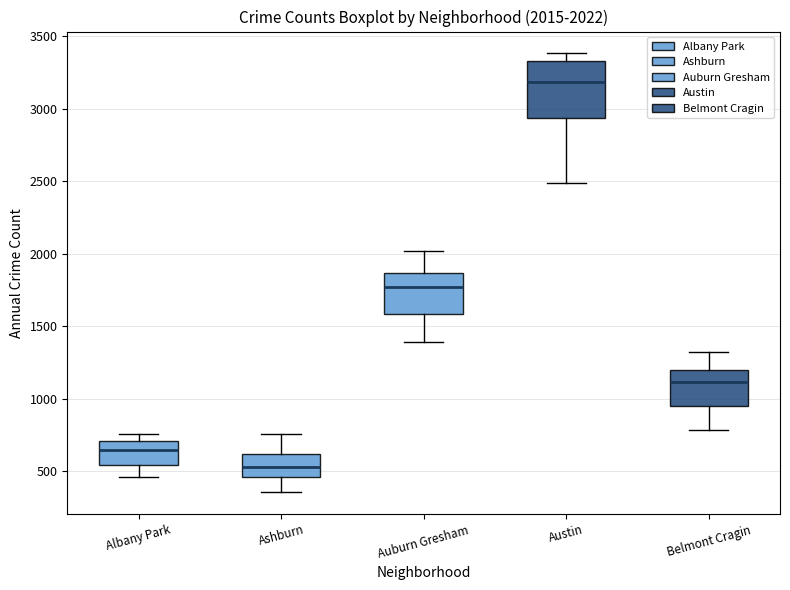

Which box's median line is the highest?

Austin